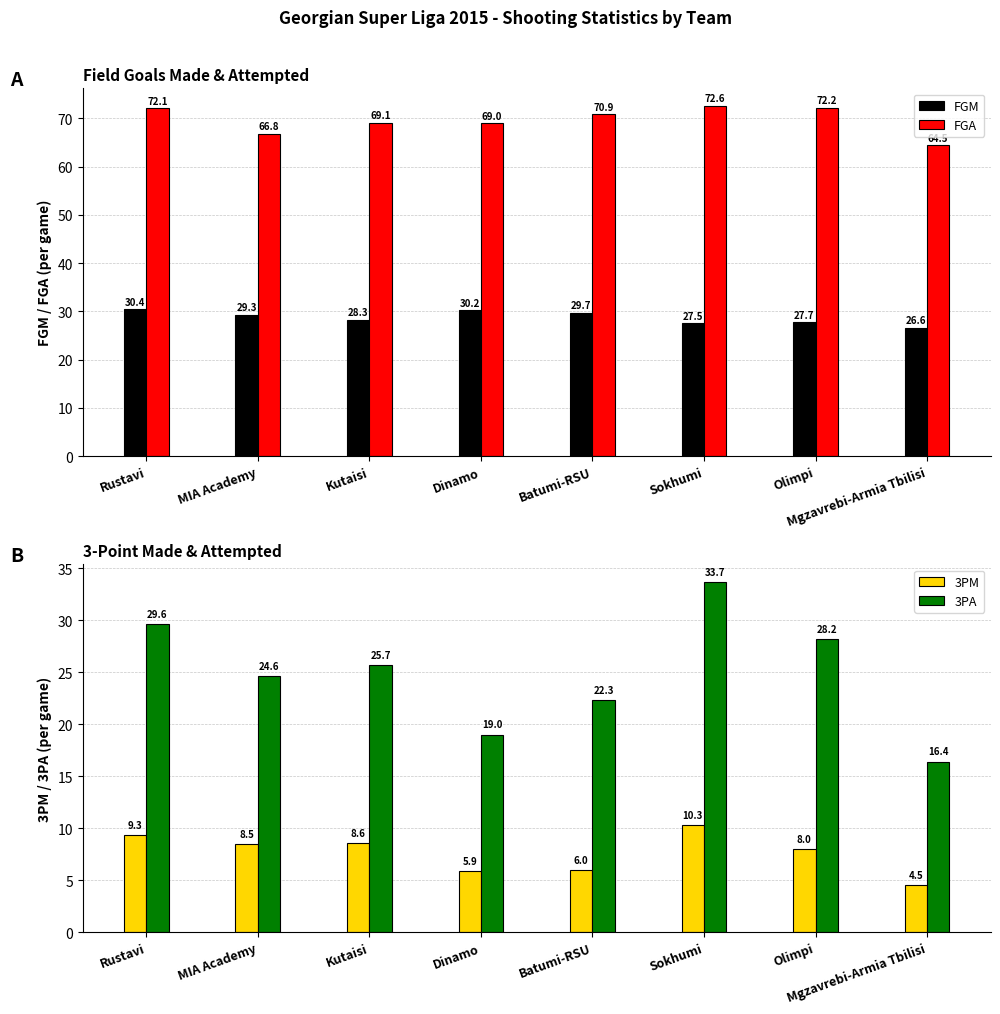

Reading left to right, list all the values displayed in this chart.

FGM: 30.4	29.3	28.3	30.2	29.7	27.5	27.7	26.6
FGA: 72.1	66.8	69.1	69.0	70.9	72.6	72.2	64.5
3PM: 9.3	8.5	8.6	5.9	6.0	10.3	8.0	4.5
3PA: 29.6	24.6	25.7	19.0	22.3	33.7	28.2	16.4